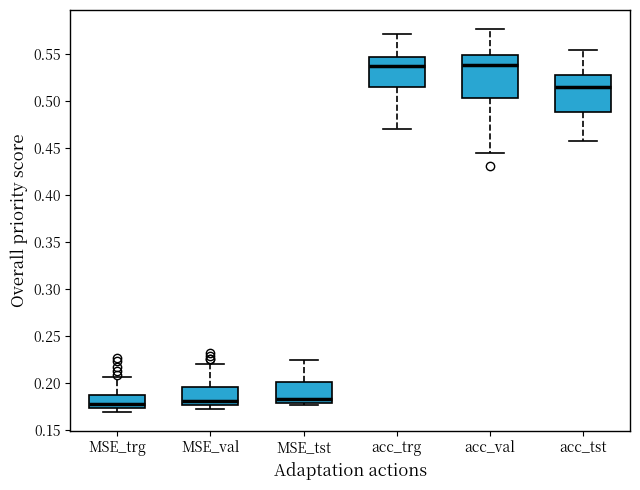

Reading left to right, read every box against the y-axis: the position of its median line, the range the box covers, and the ends of its whiskers. The values are not printed on the chart, so give them approximately, as read against the axis.

MSE_trg: median 0.180, box 0.175 to 0.185, whiskers 0.170 to 0.205
MSE_val: median 0.180, box 0.175 to 0.195, whiskers 0.170 to 0.220
MSE_tst: median 0.185, box 0.180 to 0.200, whiskers 0.175 to 0.225
acc_trg: median 0.535, box 0.515 to 0.550, whiskers 0.470 to 0.570
acc_val: median 0.540, box 0.505 to 0.550, whiskers 0.445 to 0.575
acc_tst: median 0.515, box 0.490 to 0.530, whiskers 0.460 to 0.555